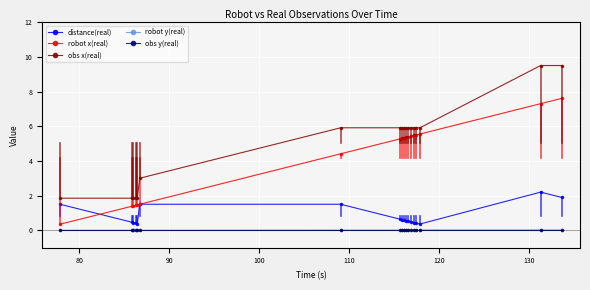

What is the value of the obs x(real) point at the 16th from the left?

5.9